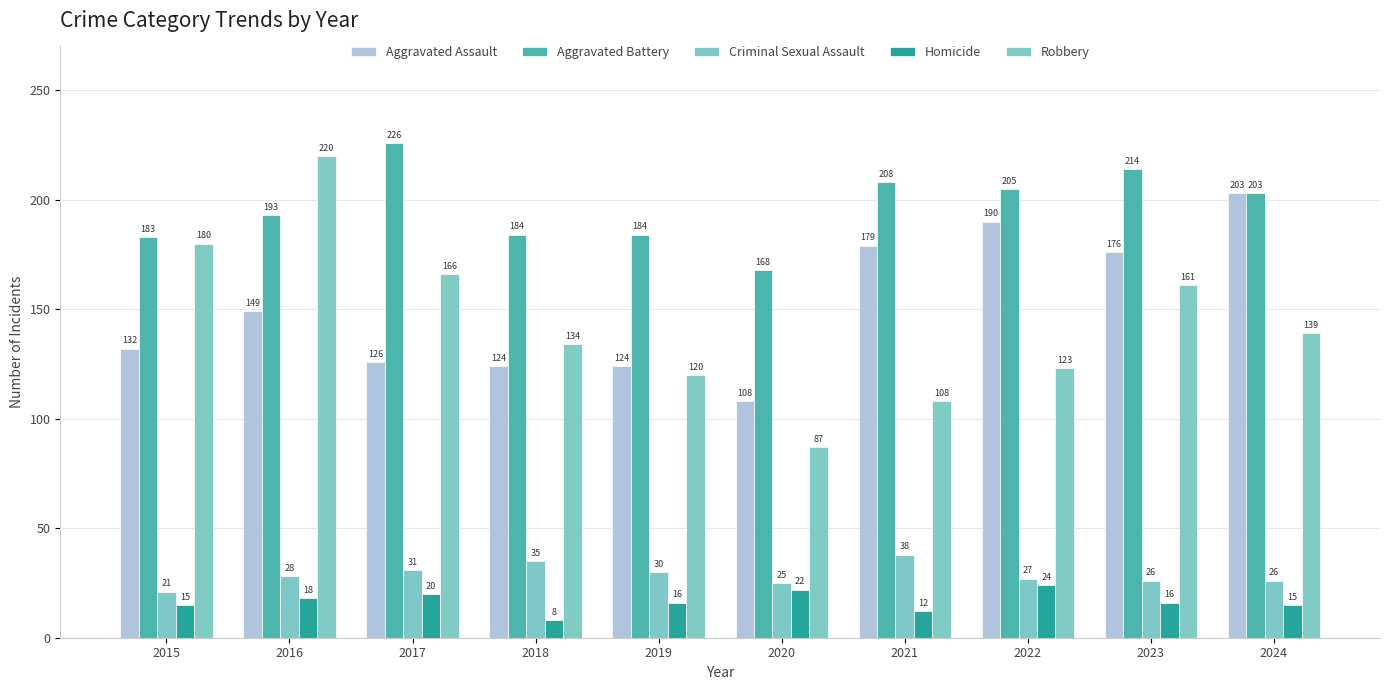

What is the highest value of the Aggravated Assault series?

203